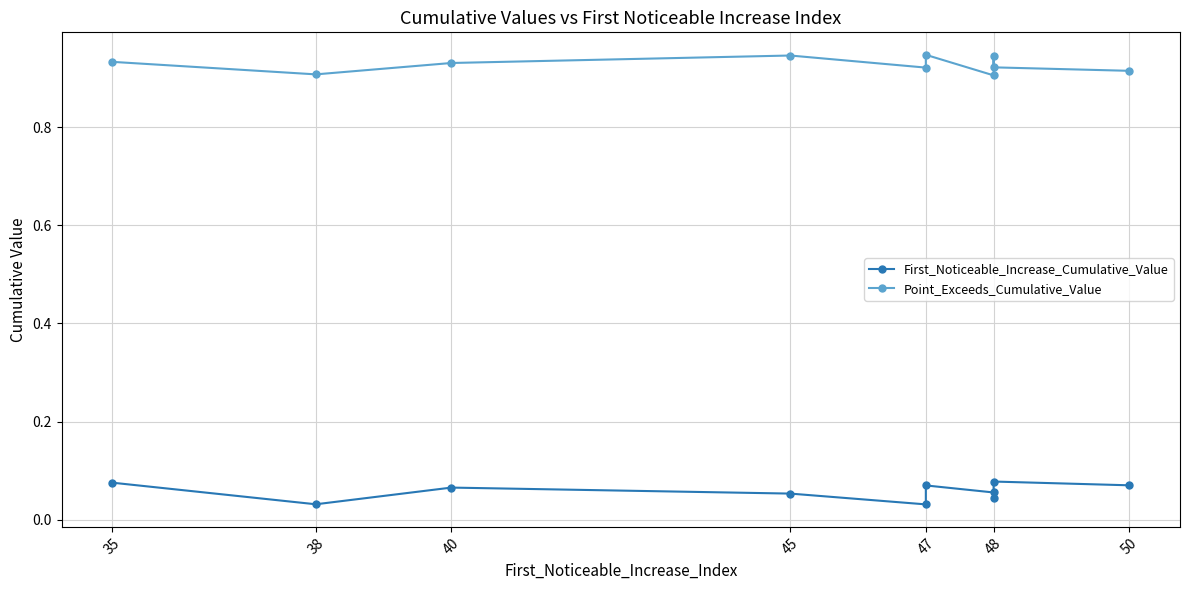

Which series has the largest range (max minus min)?

First_Noticeable_Increase_Cumulative_Value